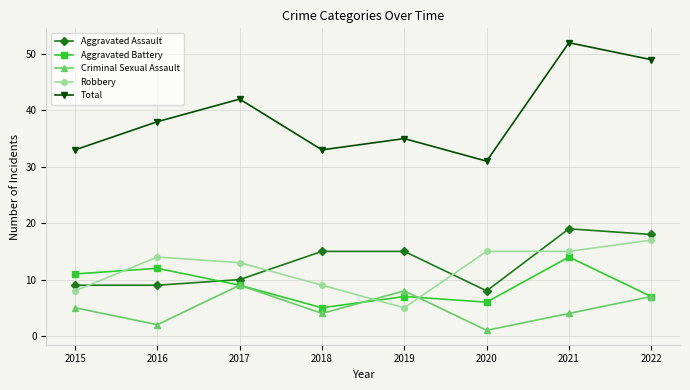

True or false: Total has a value of 42 at 2017.

True